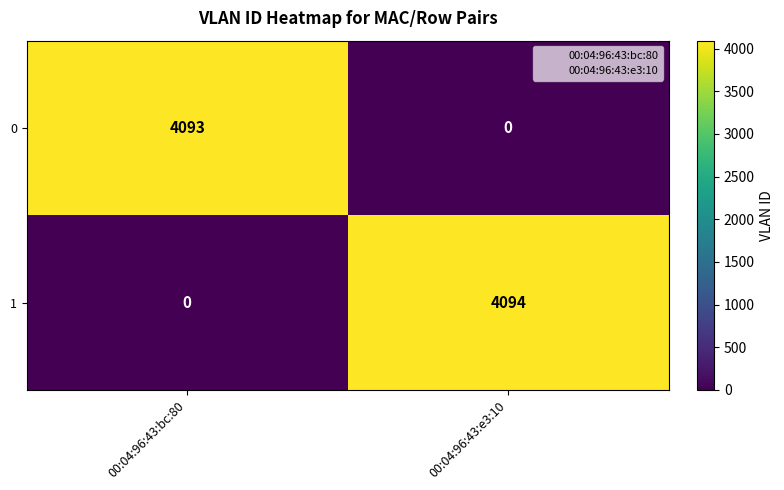

True or false: 1 has a value of 0 at 00:04:96:43:bc:80.

True